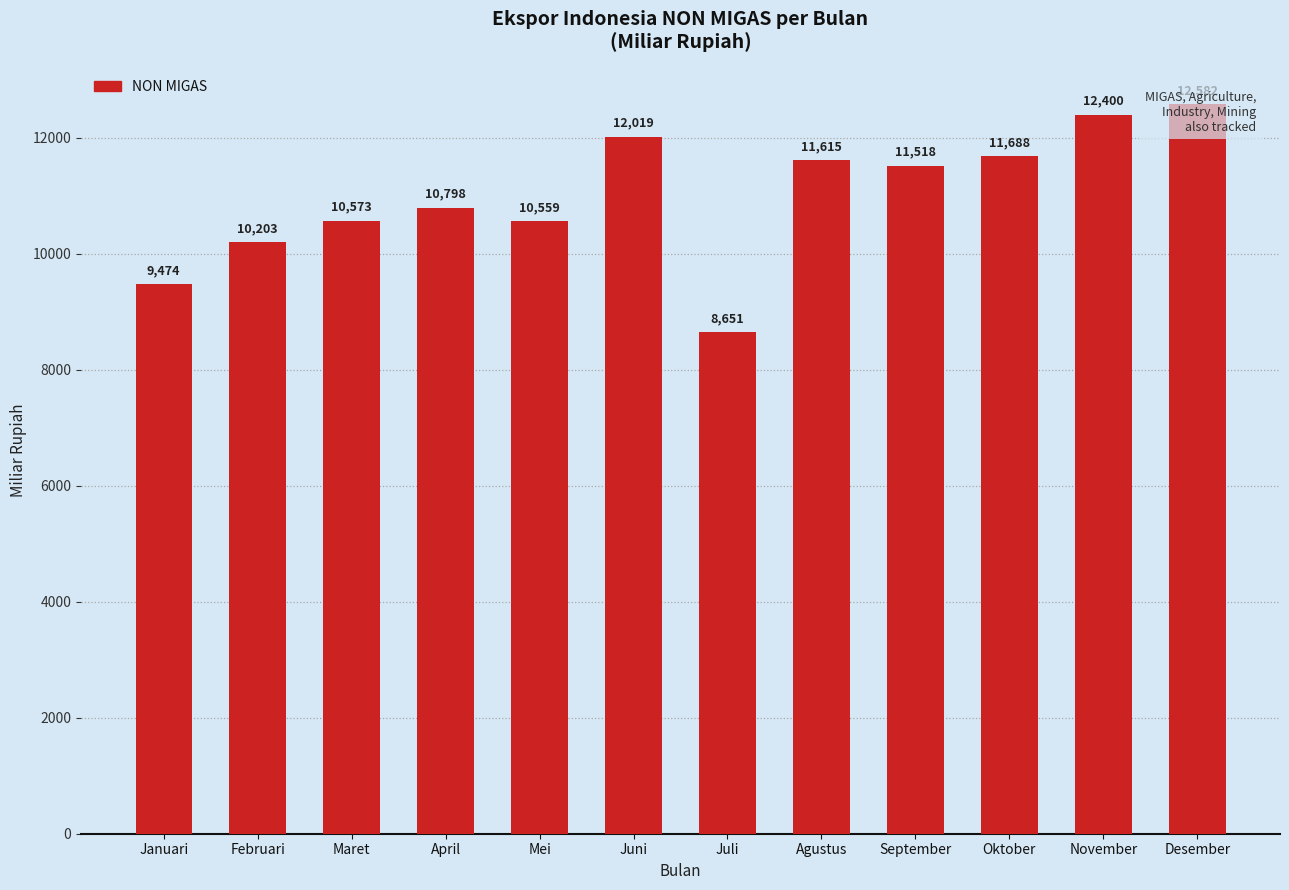

Is it true that the value at November is 12399.9?

True